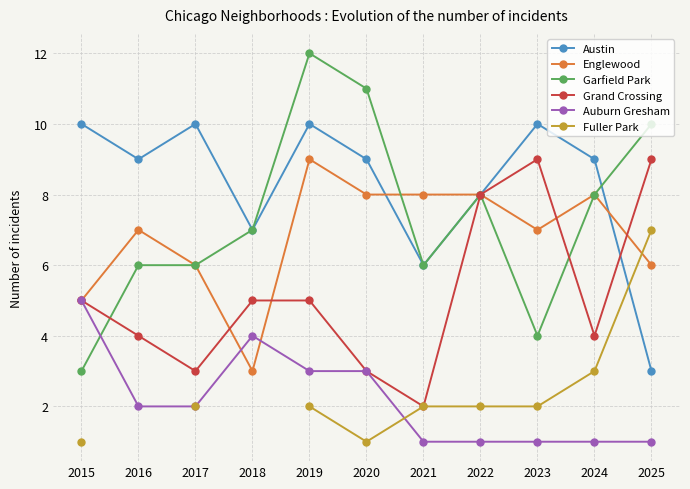

True or false: Auburn Gresham and Austin cross at least once.

False